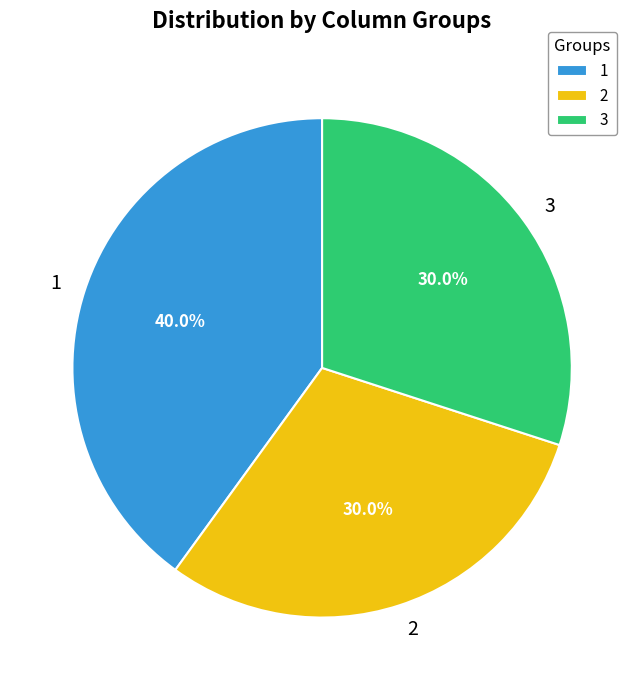

Is 1 the majority of the pie?

No